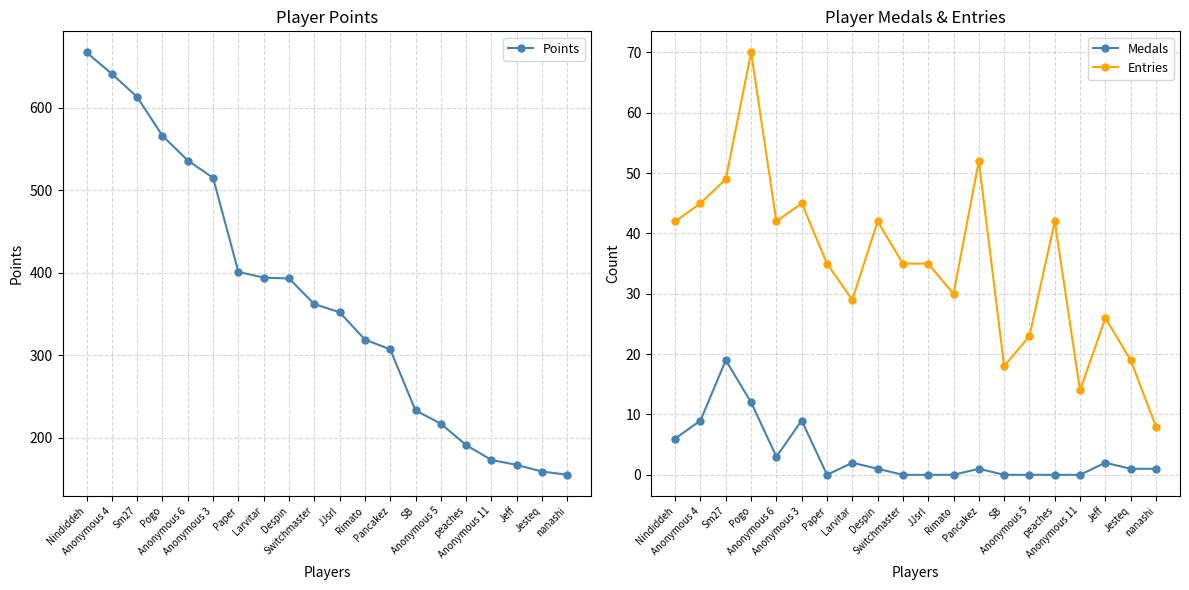

What is the difference between the second highest and second lowest values in the Points series?

482